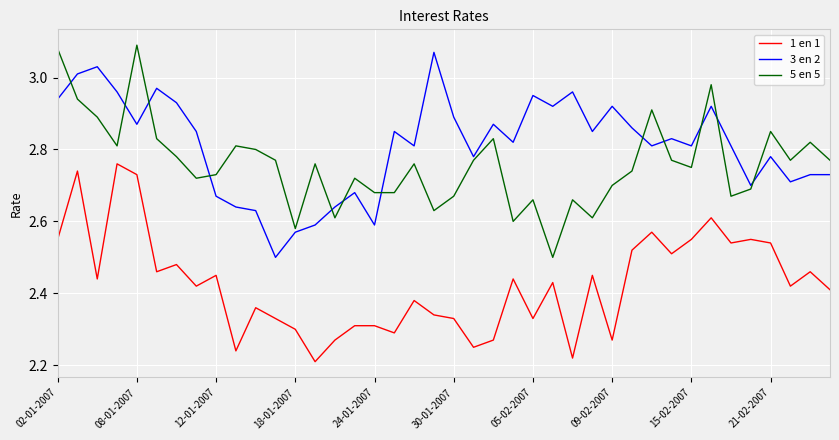

At how many categories does at least one series exceed 3?

5